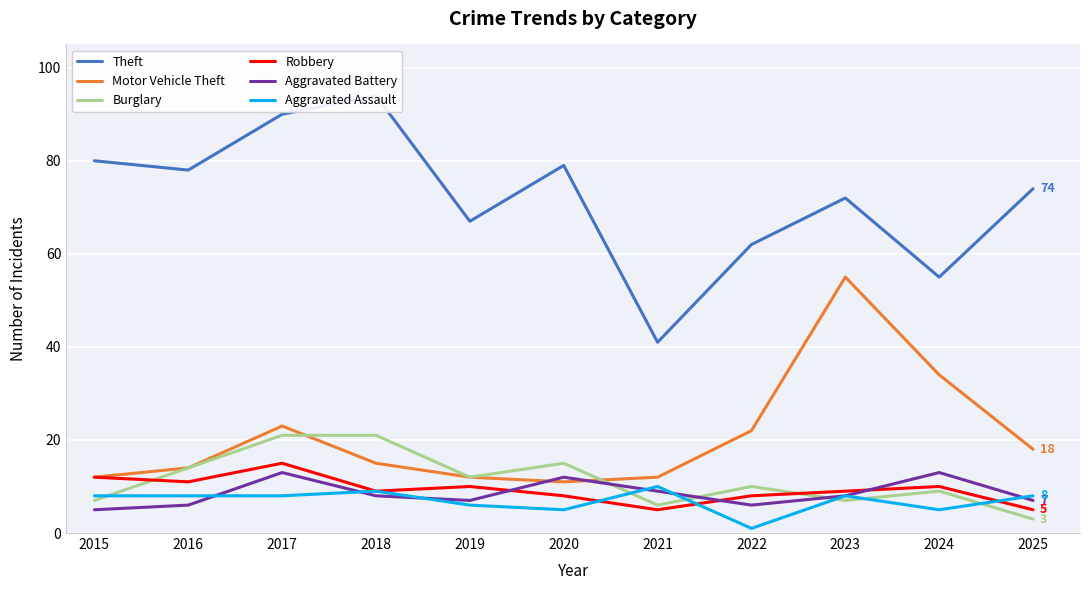

At how many categories does at least one series exceed 79?

3